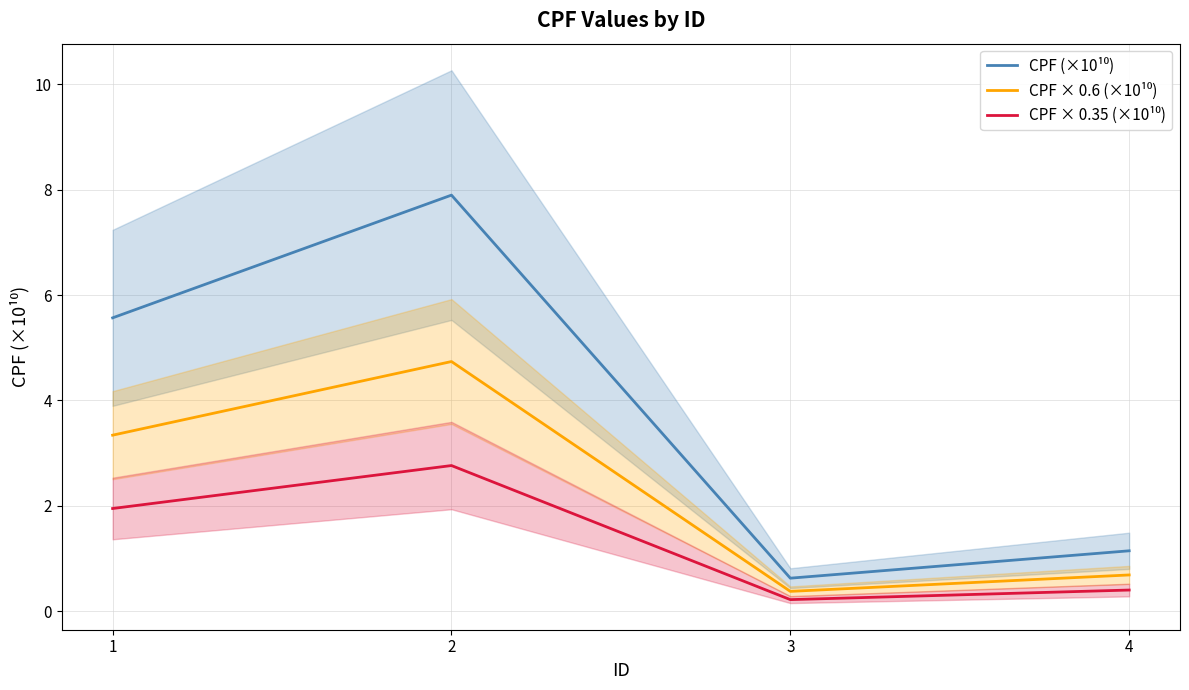

Which category has the highest value in the CPF × 0.35 (×10¹⁰) series?

2